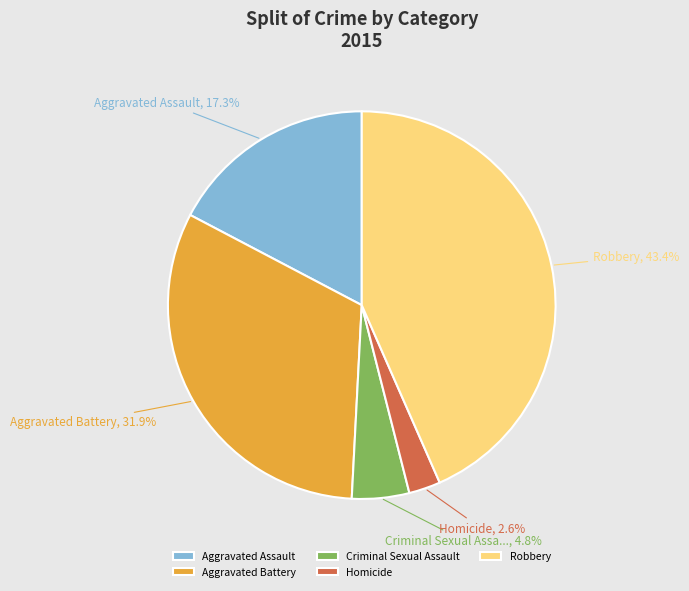

Rank the categories by value from lowest to highest.

Homicide, Criminal Sexual Assault, Aggravated Assault, Aggravated Battery, Robbery